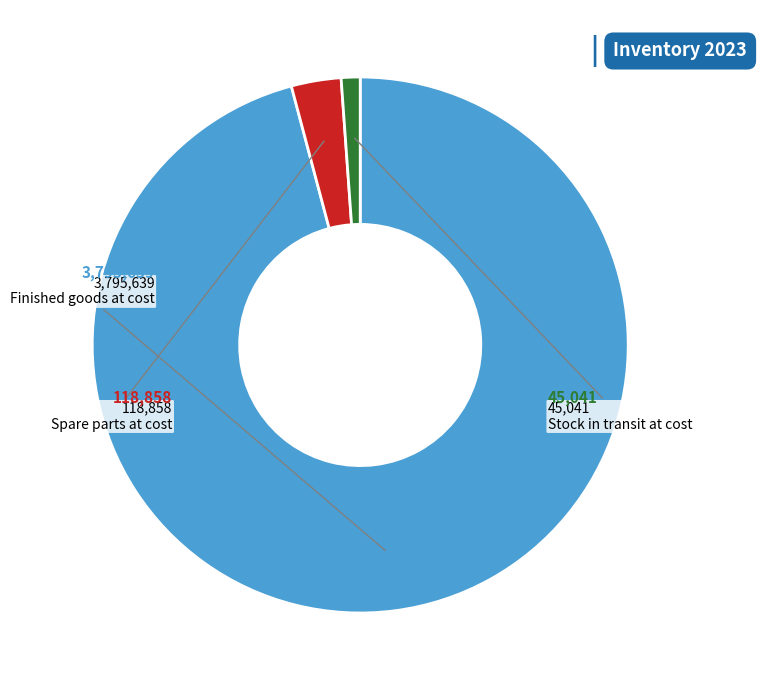

Is there a majority slice in this chart?

Yes